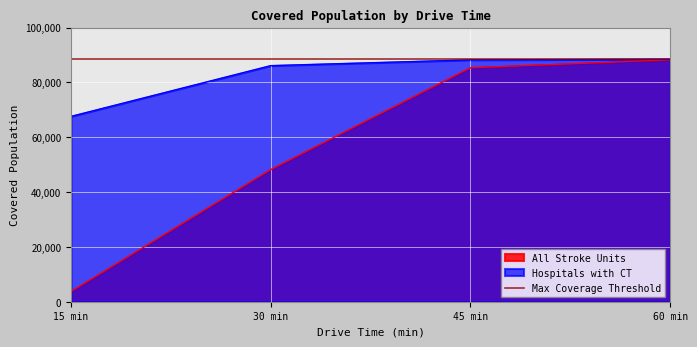

The value of Hospitals with CT at 15 min is 117136. True or false?

False